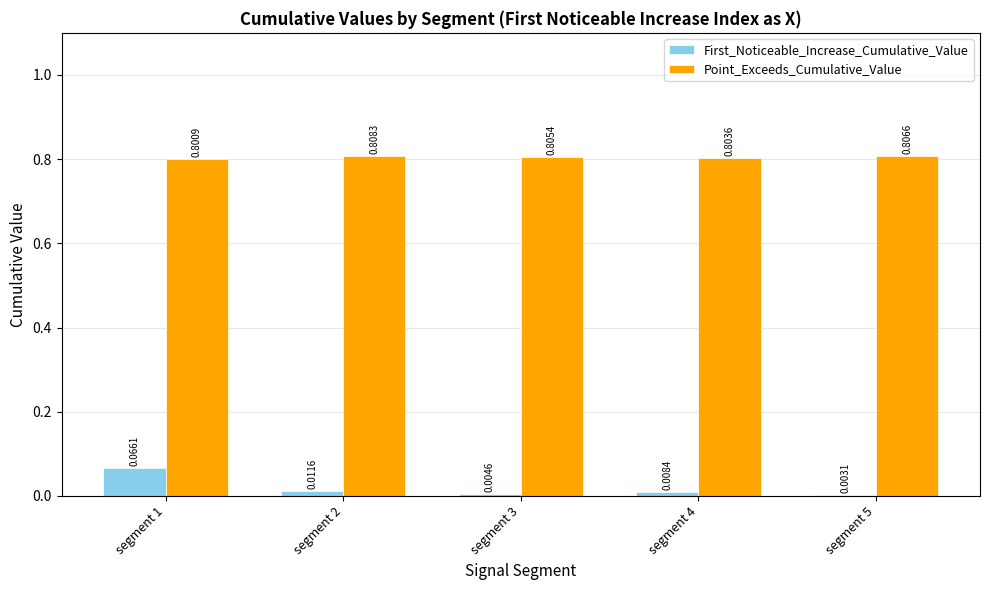

At which category is the sum across all series the highest?

segment 1